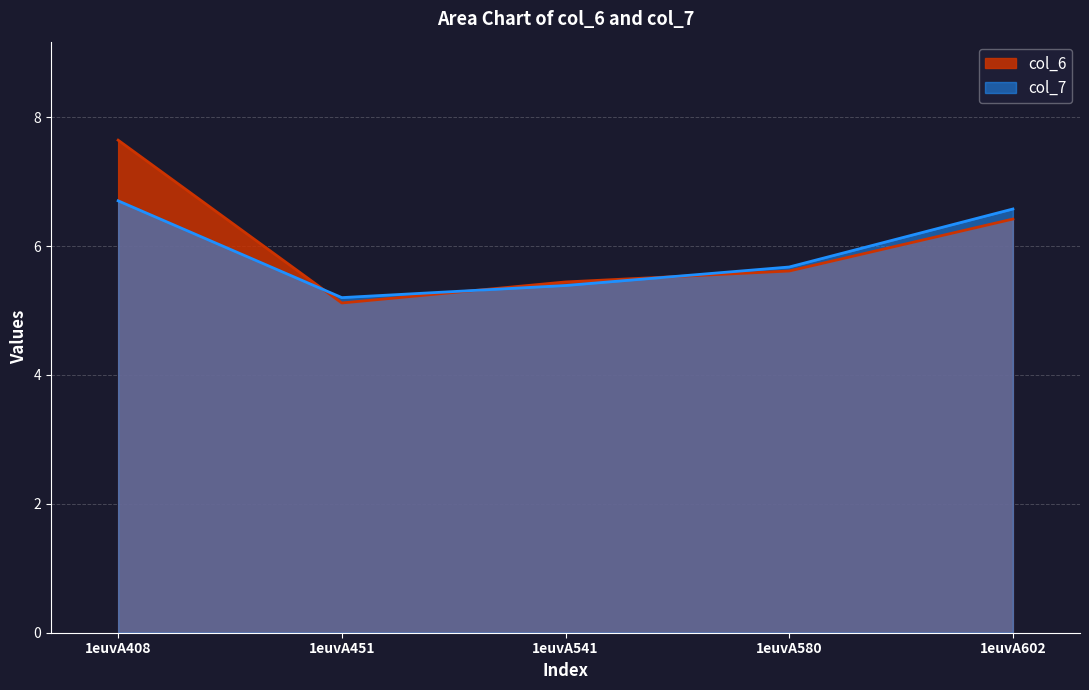

What is the value of the col_6 point at the 2nd from the left?

5.1